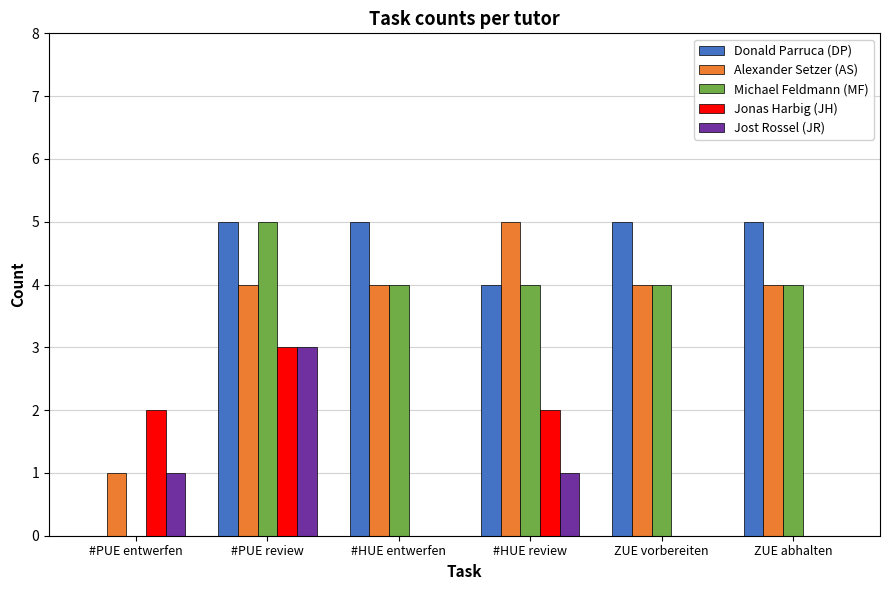

What is the average value of the Michael Feldmann (MF) series?

4